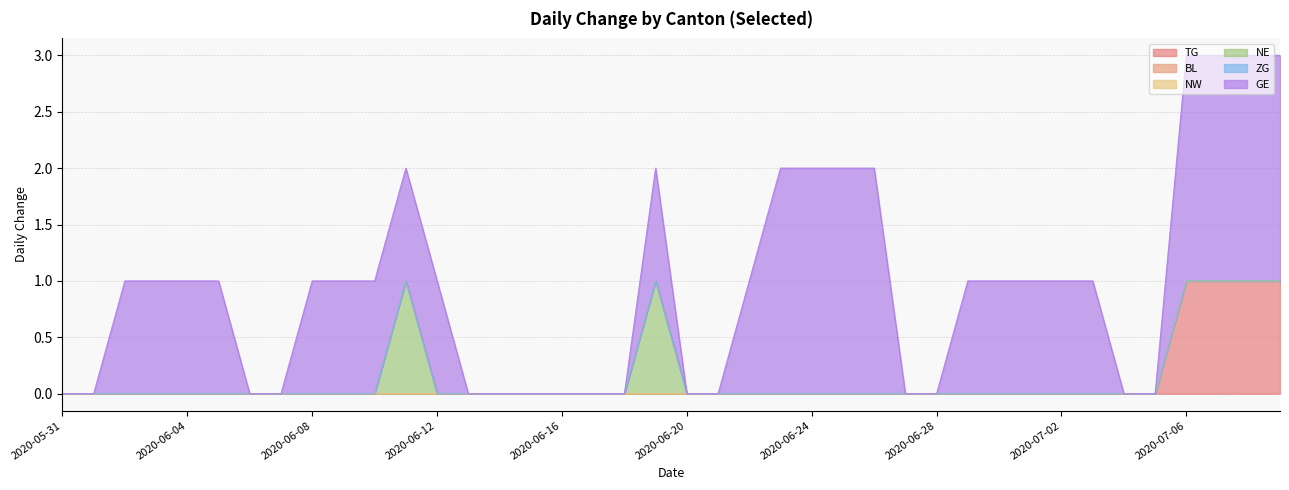

Which category has the lowest value in the NE series?

2020-05-31